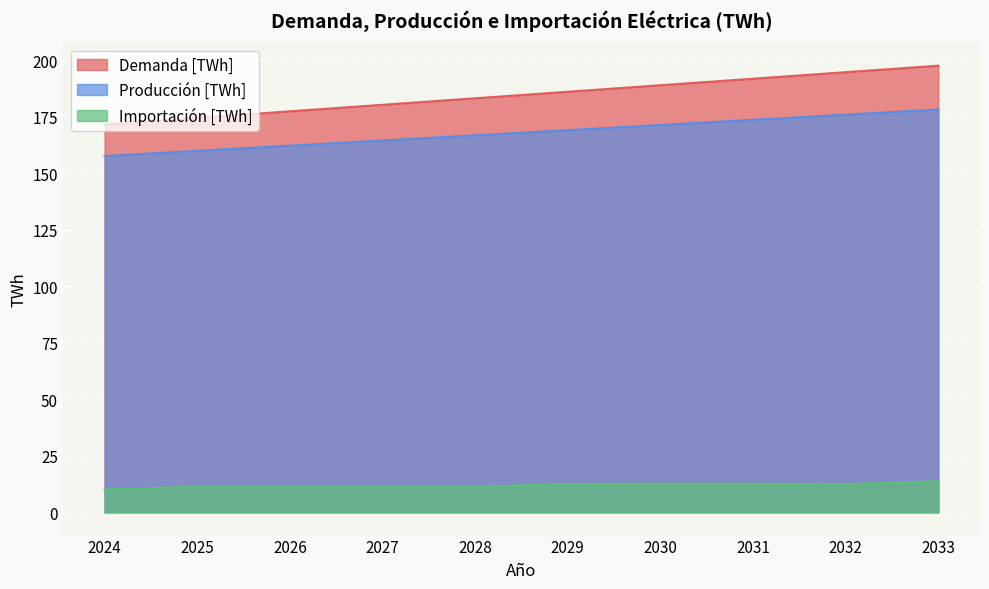

What is the spread (max minus min) of values at 2033?

184.0